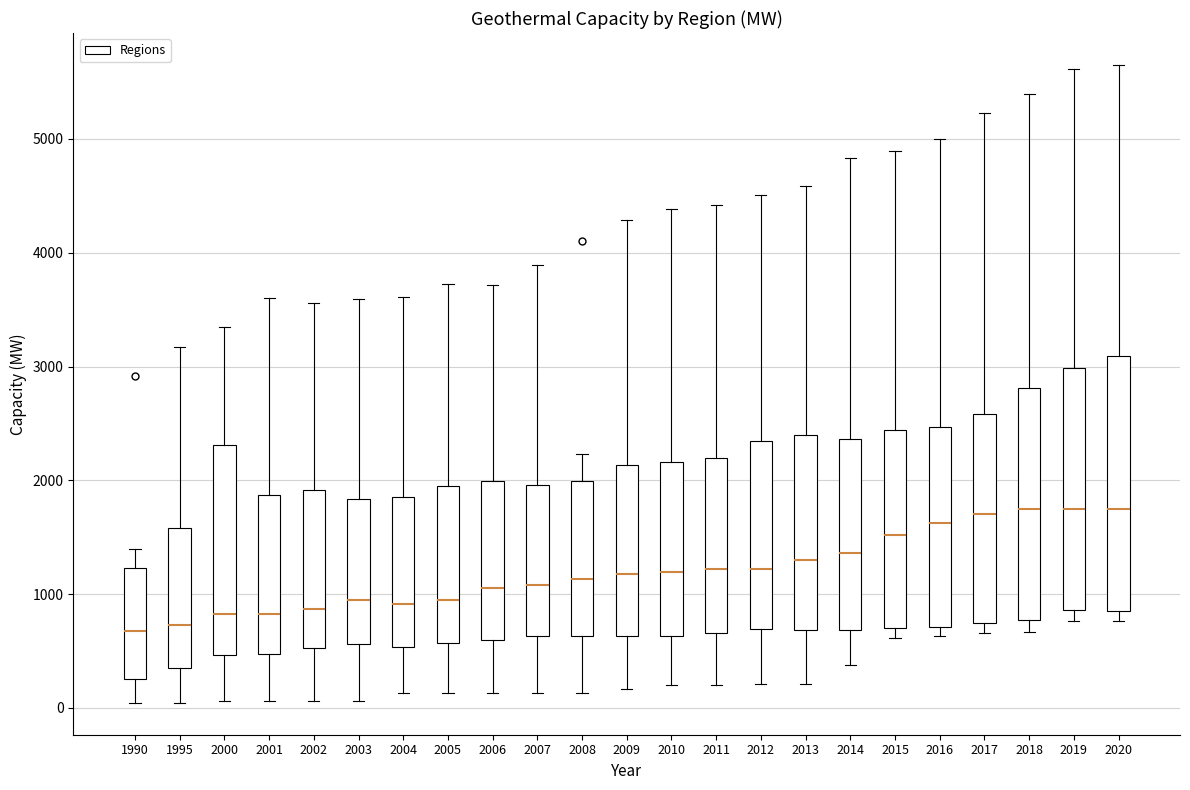

Where is the lower edge of the box at x = 2013 on the y-axis? The values are not printed on the chart, so give them approximately, as read against the axis.

700